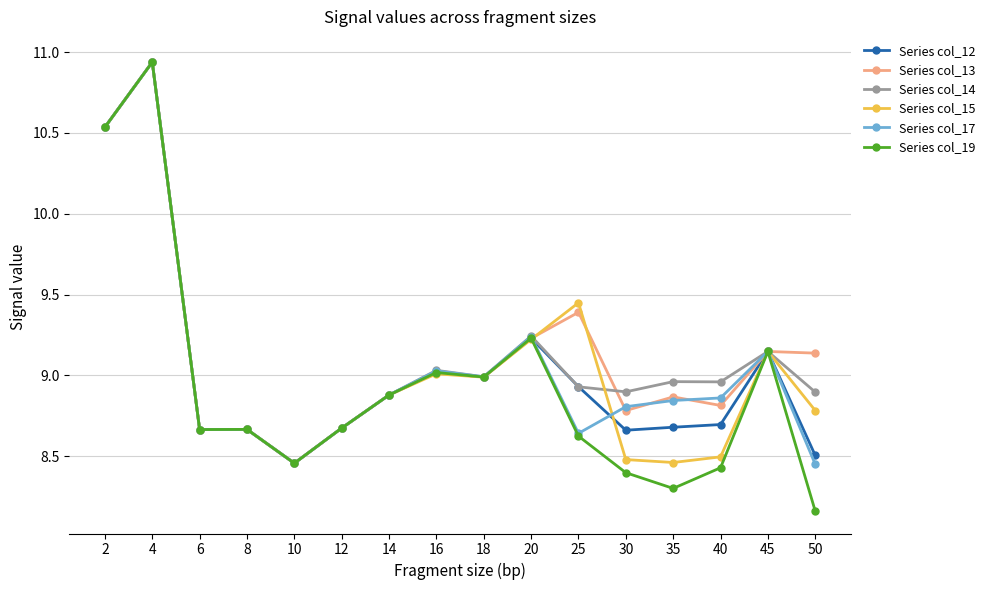

After their last crossing, which series has the higher values: Series col_13 or Series col_12?

Series col_13